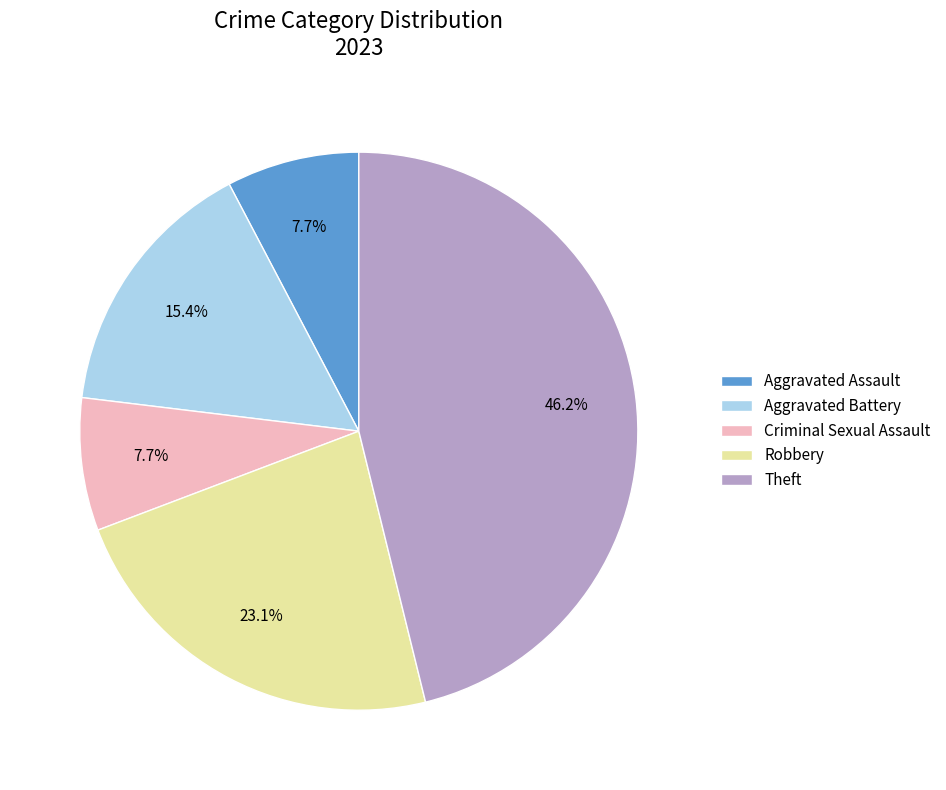

Which category has the biggest portion of the pie?

Theft